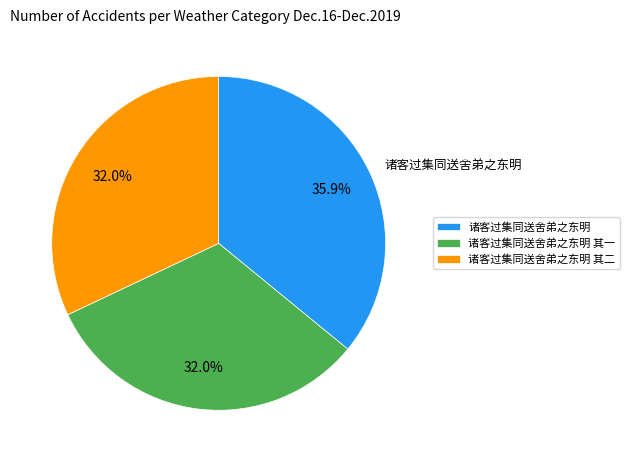

Is there a majority slice in this chart?

No